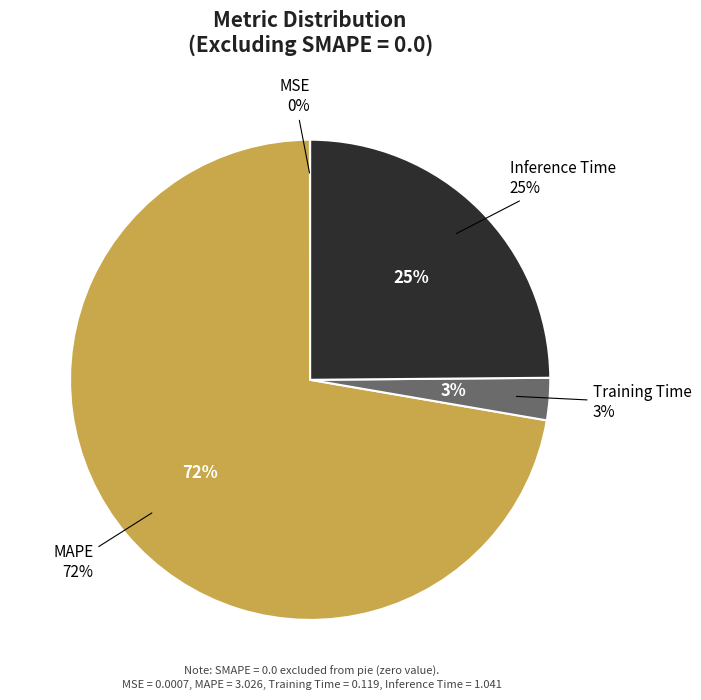

To the nearest percent, what is the difference between the largest and smallest slice percentages?

72%